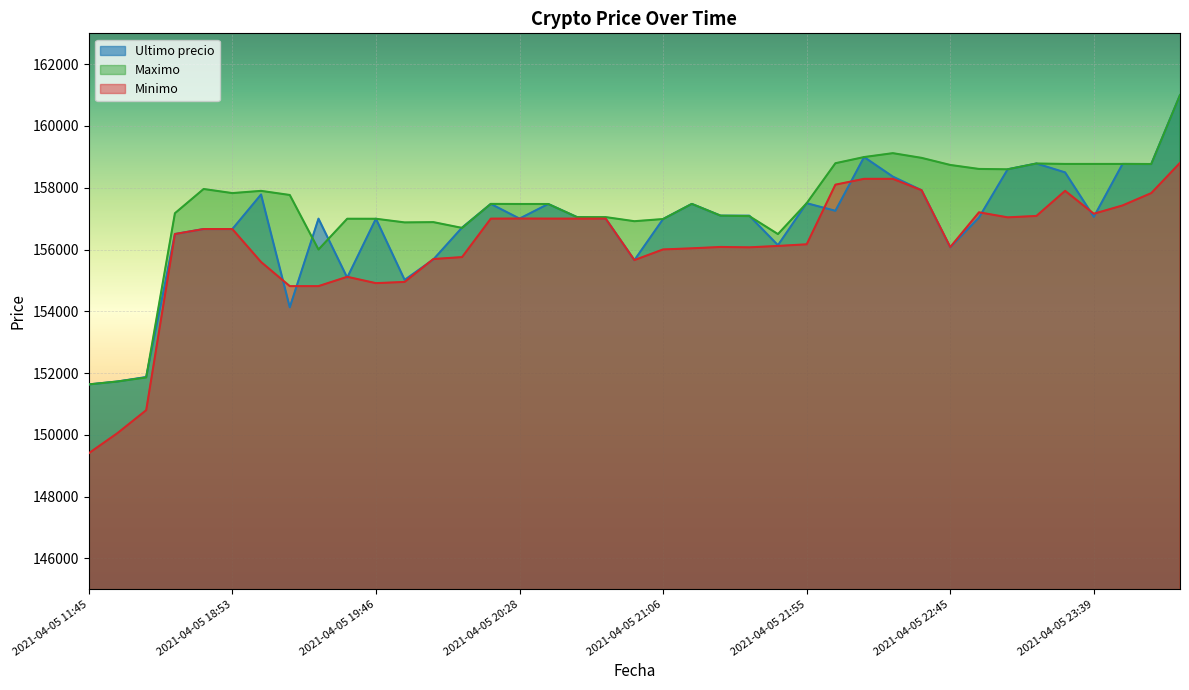

What is the difference between the maximum and second lowest values in the Ultimo precio series?

9273